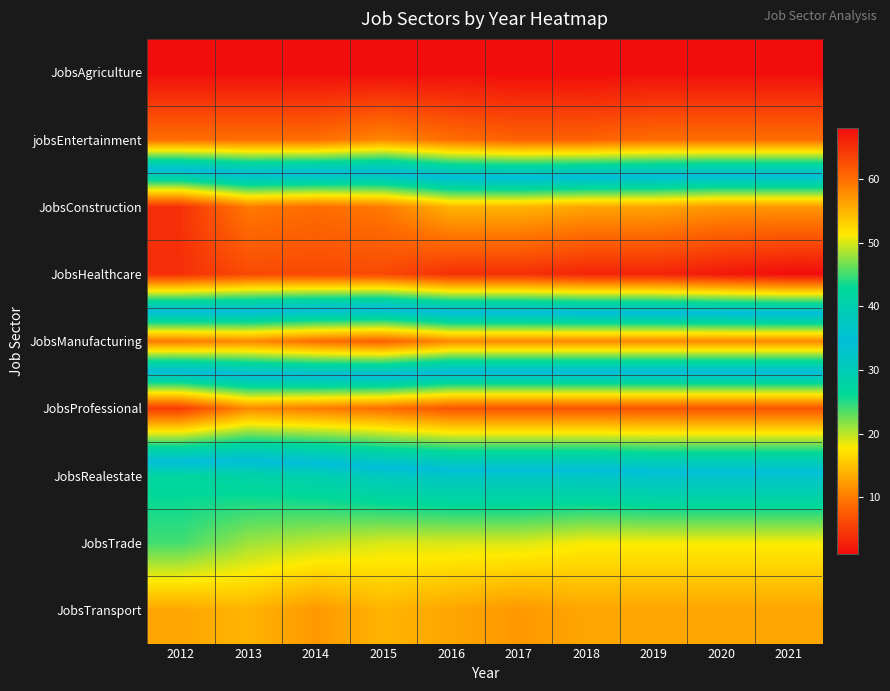

What is the greatest value displayed?

68